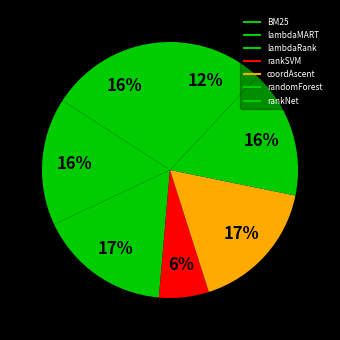

What portion of the pie excludes BM25?

84.1%